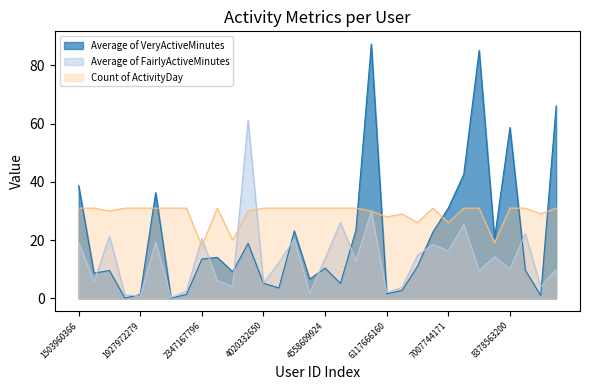

What is the difference between the highest and lowest values at 8877689391?

56.1